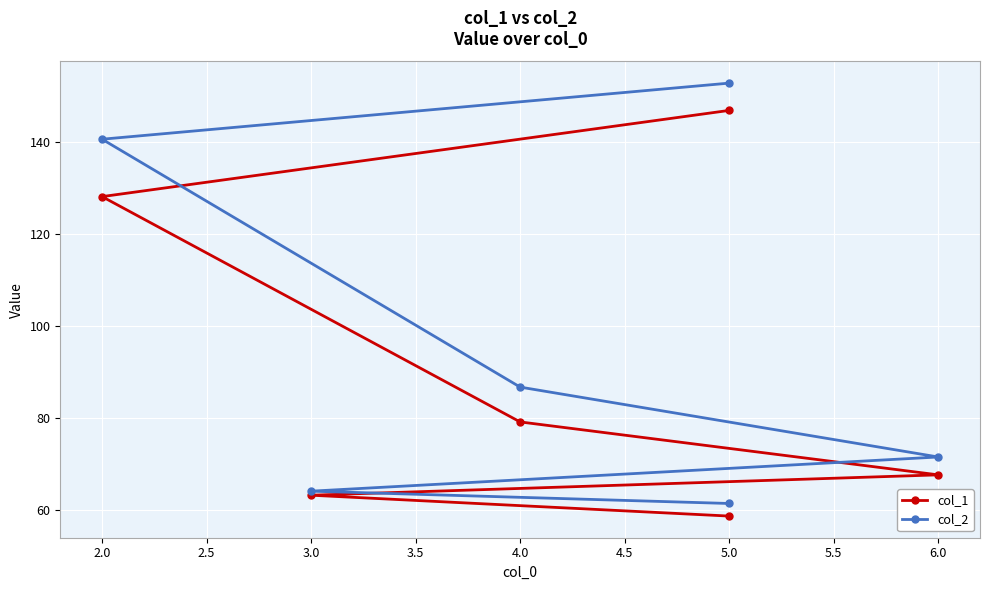

What is the average value of the col_1 series?

90.6